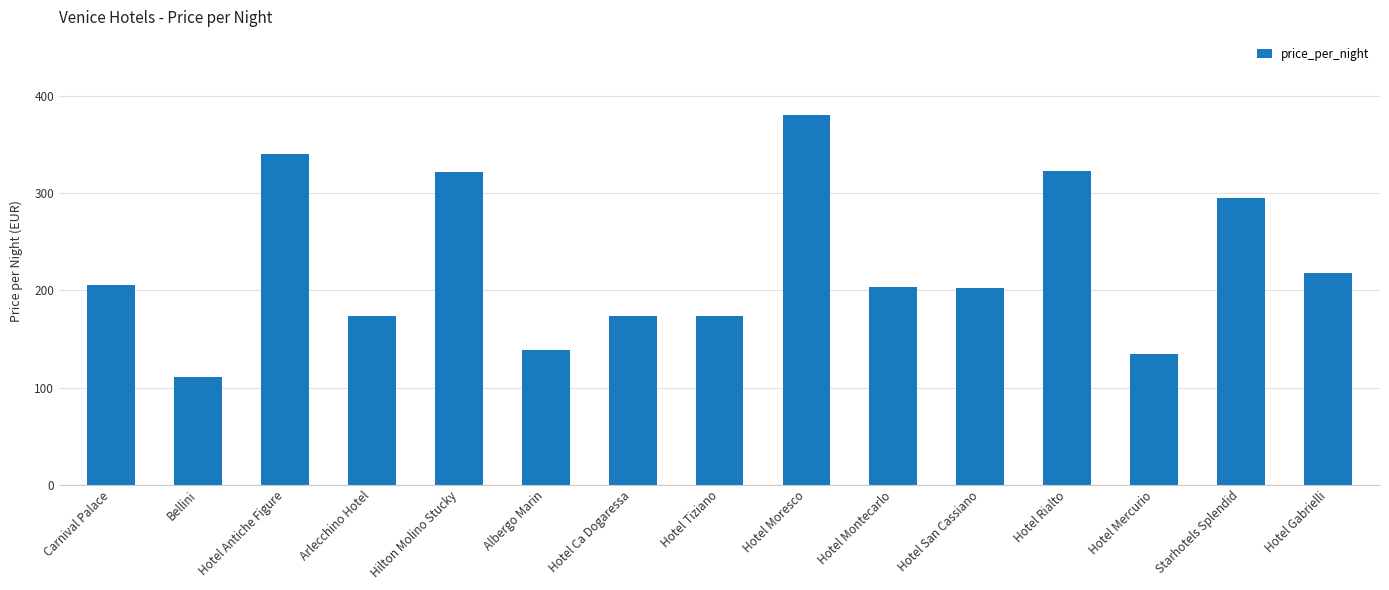

What is the average value?

226